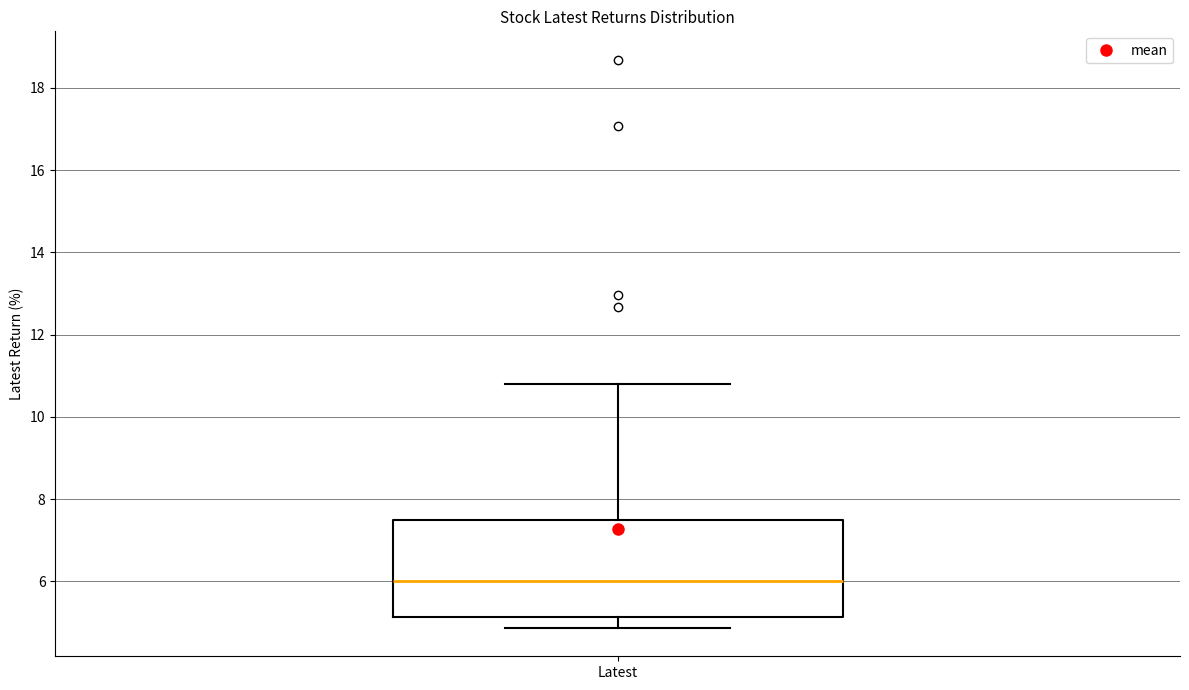

Read this box plot against the y-axis: the position of the median line, the range covered by the box, and the ends of both whiskers. The values are not printed on the chart, so give them approximately, as read against the axis.

median 6.0, box 5.2 to 7.4, whiskers 4.8 to 10.8